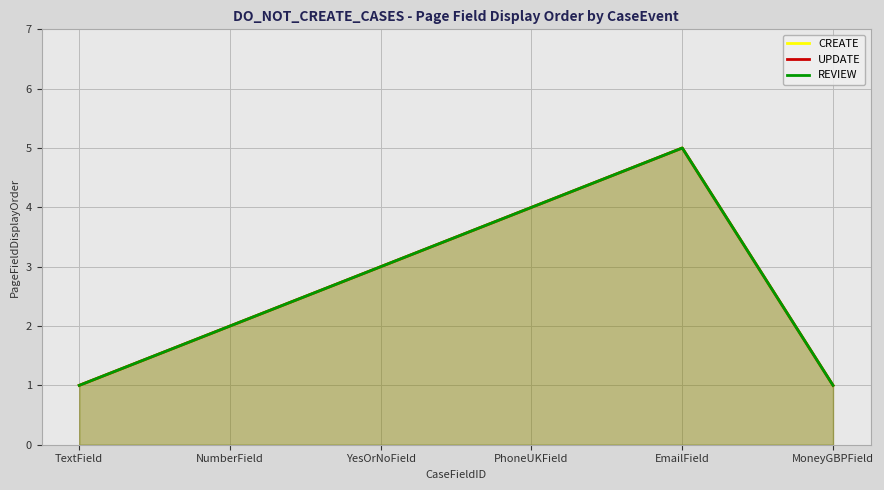

Which series has the largest total across all categories?

CREATE